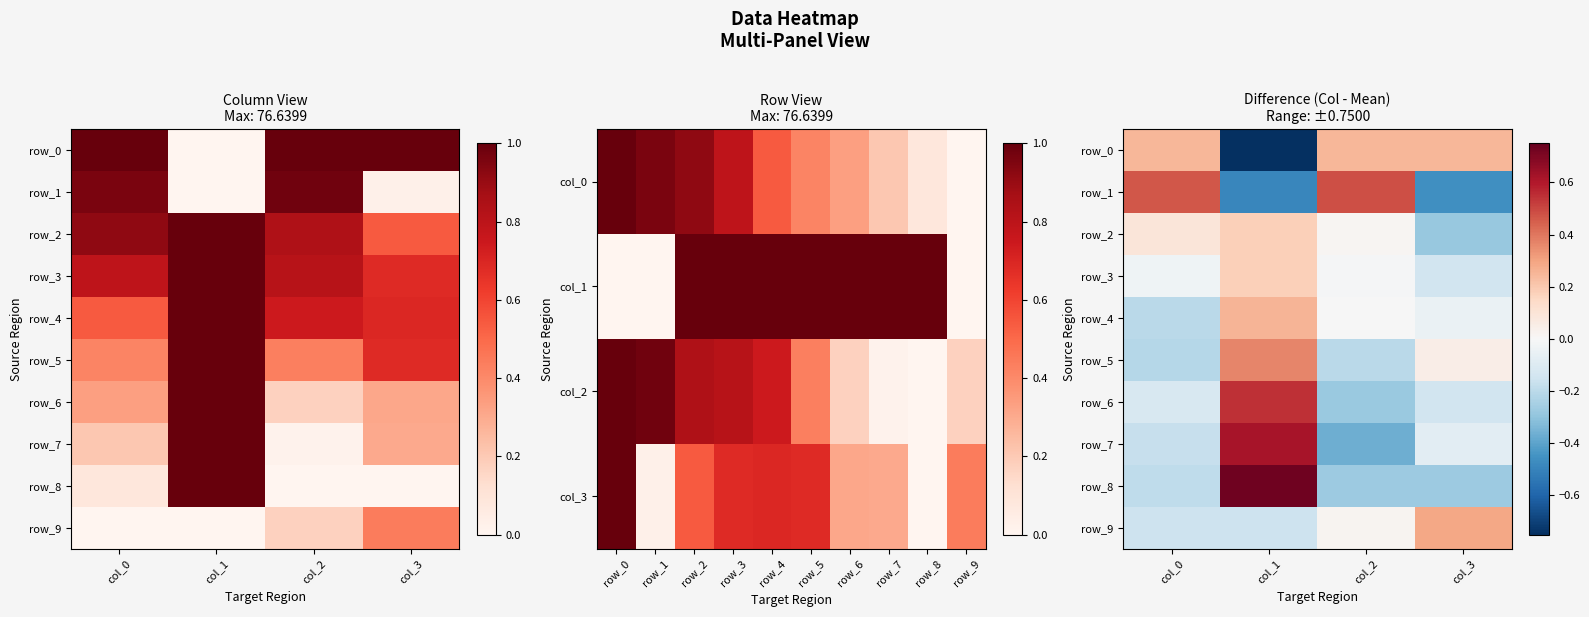

Reading right to left, what are all the values shown in this chart?

row_0: 0.3	0.2	-0.7	0.3
row_1: -0.5	0.5	-0.5	0.5
row_2: -0.3	0.0	0.2	0.1
row_3: -0.1	-0.0	0.2	-0.0
row_4: -0.1	-0.0	0.3	-0.2
row_5: 0.0	-0.2	0.4	-0.2
row_6: -0.1	-0.3	0.5	-0.1
row_7: -0.1	-0.4	0.6	-0.2
row_8: -0.3	-0.3	0.7	-0.2
row_9: 0.3	0.0	-0.2	-0.2